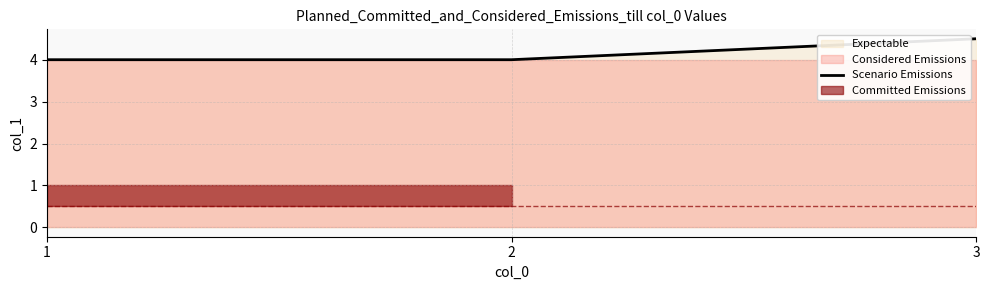

Reading left to right, transcribe all the data shown in this chart.

4.0	4.0	4.5